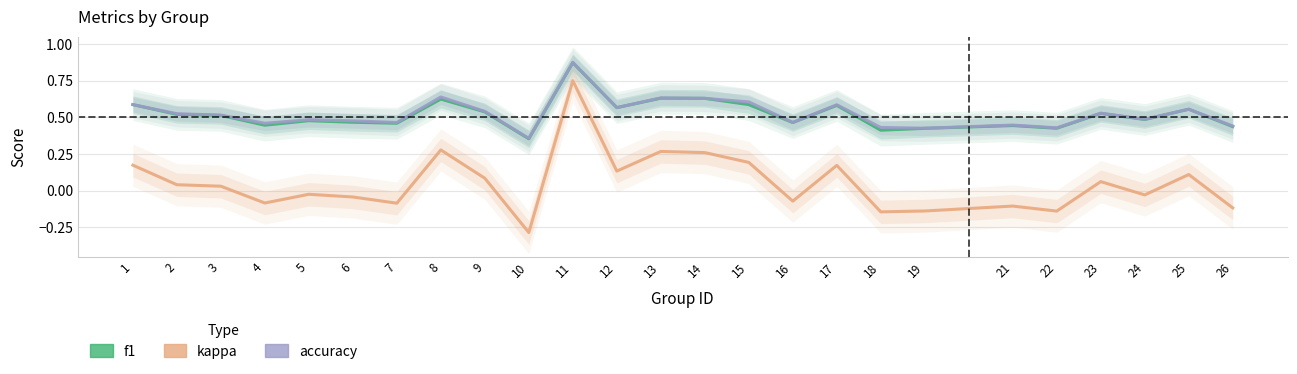

What is the value of the f1 point at the 16th from the left?

0.5